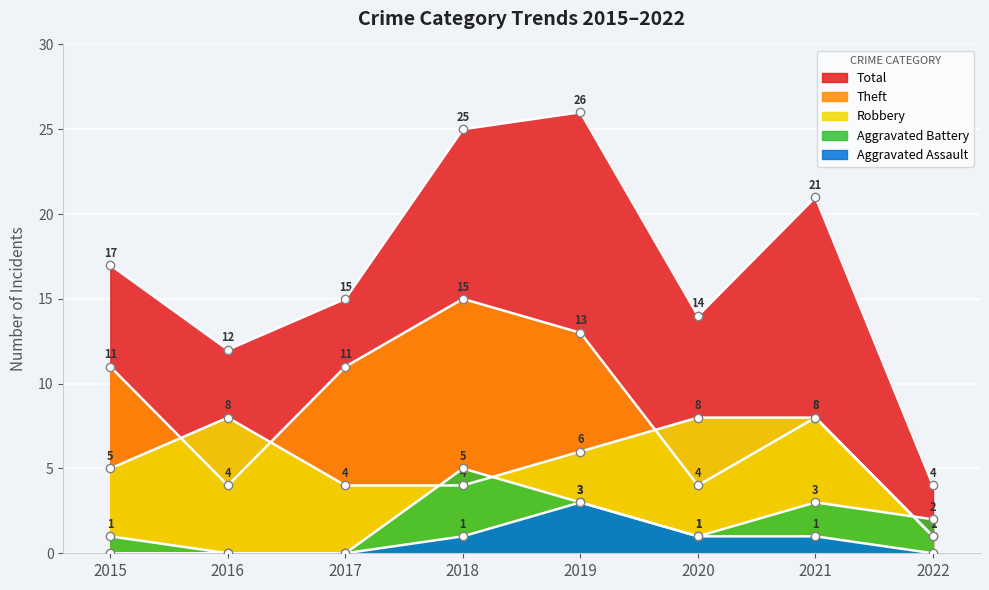

At which label does Aggravated Assault reach its minimum?

2015